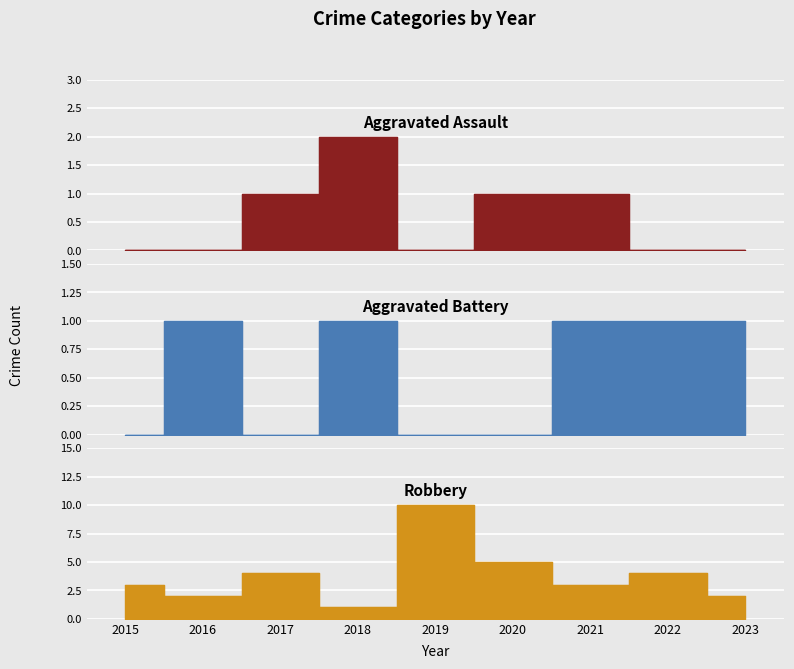

At which category does Aggravated Battery reach its first local valley?

2017